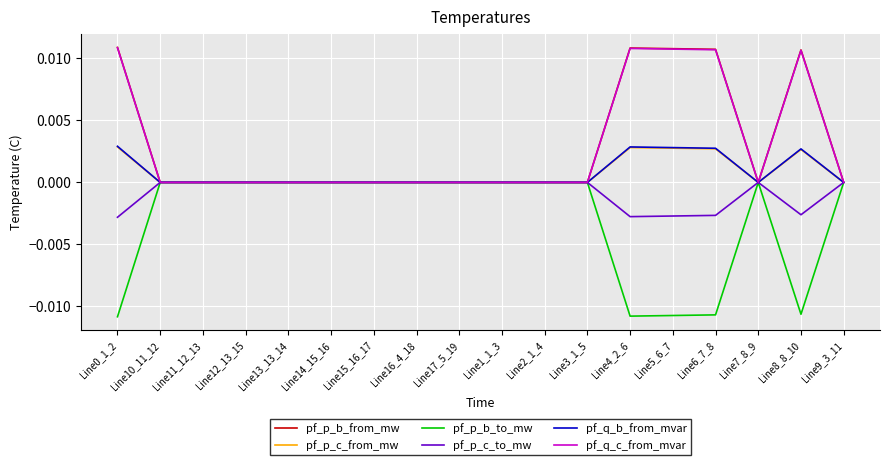

The value of pf_q_c_from_mvar at Line9_3_11 is 0.0. True or false?

True